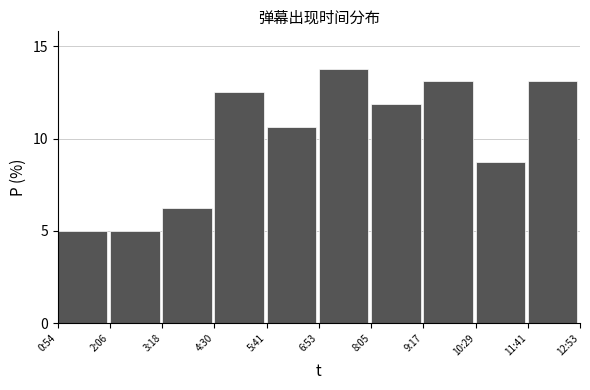

Which has a higher value, 2:06 or 10:29?

10:29